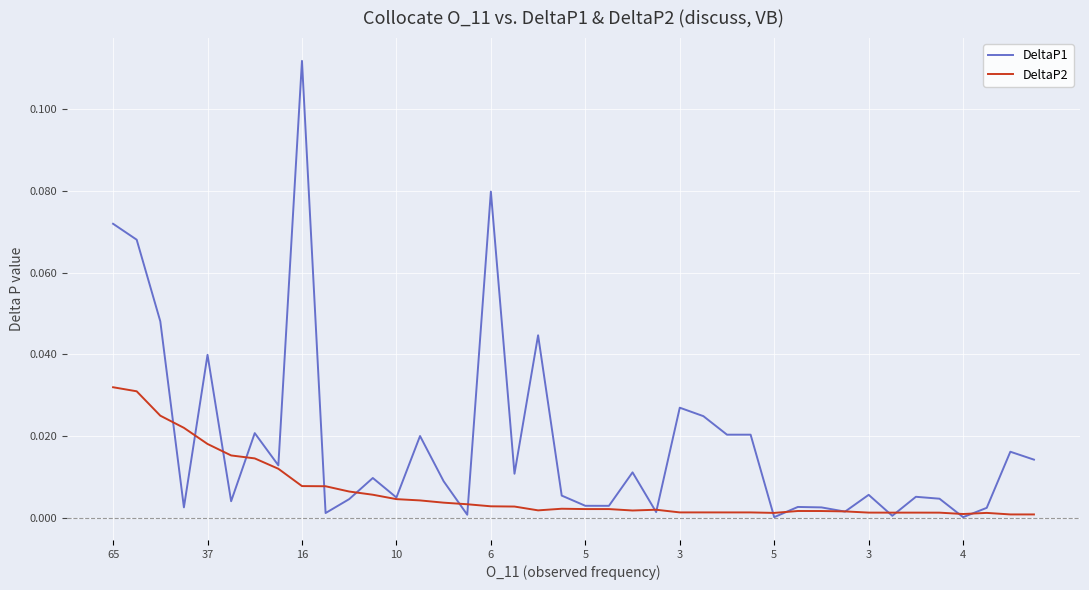

Rank the series by their average value, from highest to lowest.

DeltaP1, DeltaP2